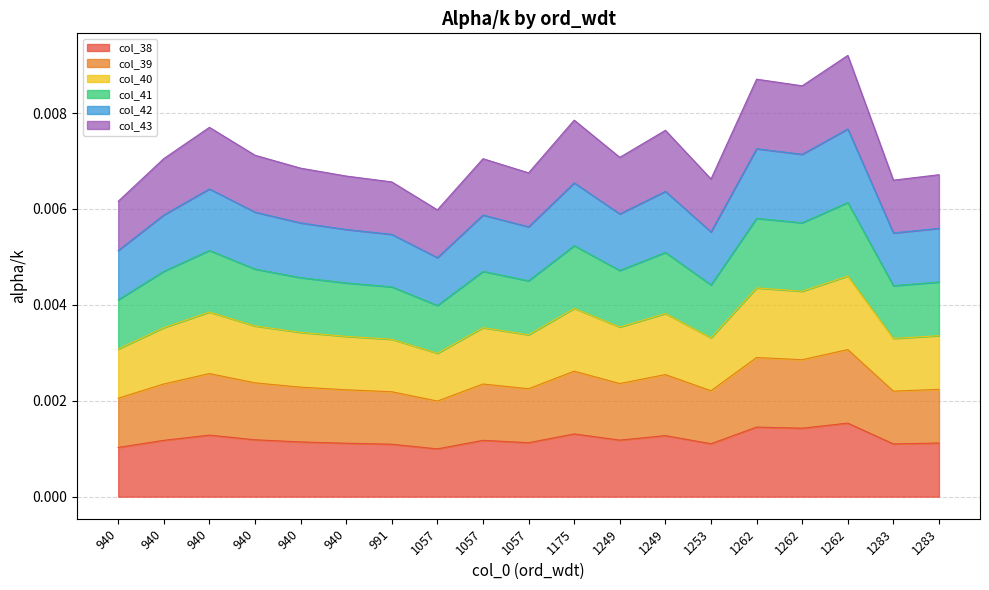

What are all the series names shown in the legend?

col_38, col_39, col_40, col_41, col_42, col_43